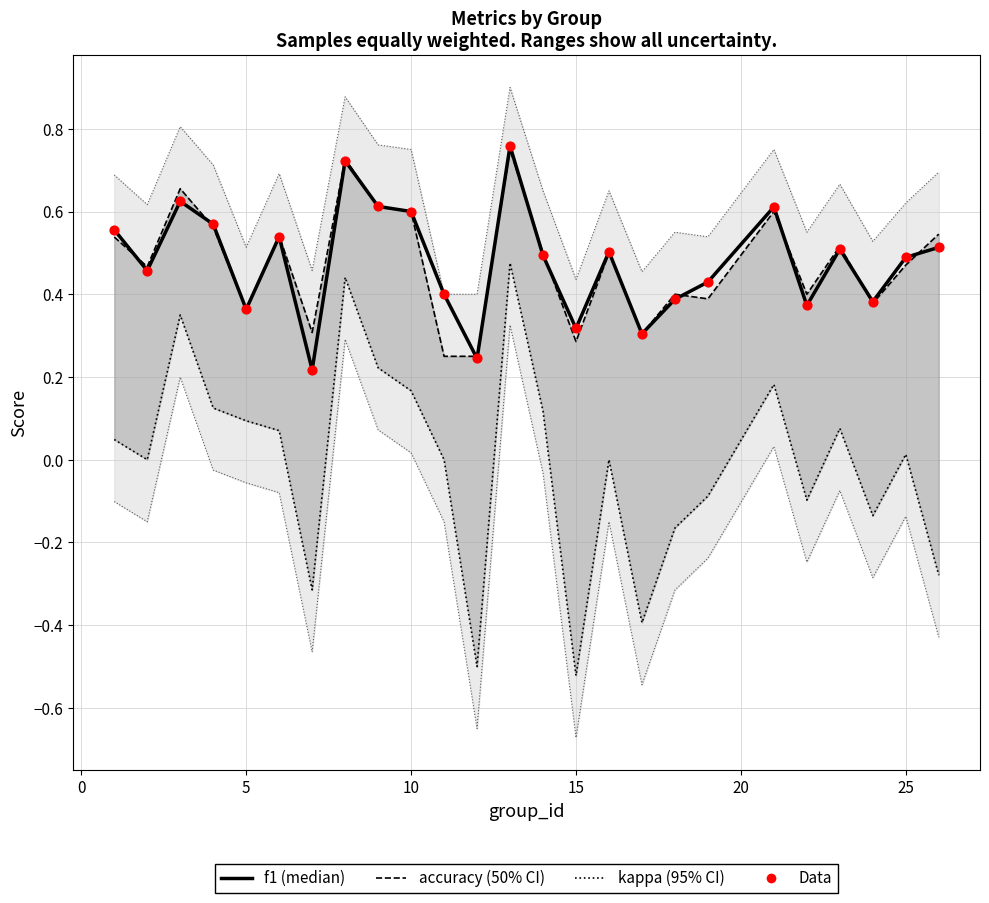

At how many categories does at least one series exceed 0?

25